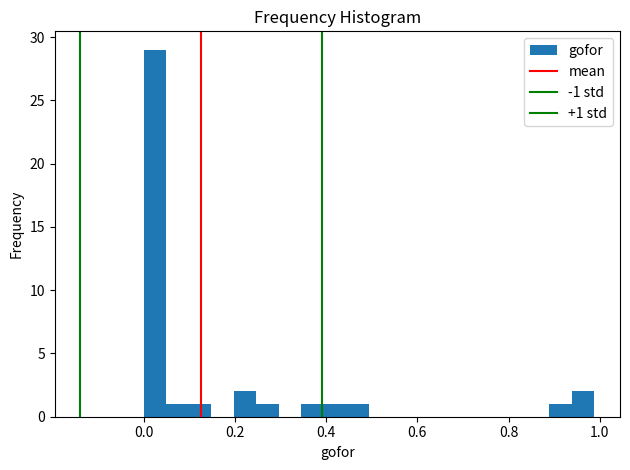

Around what value on the x-axis is the tallest bar? Give the approximate position of its centre, as read against the axis.

0.02